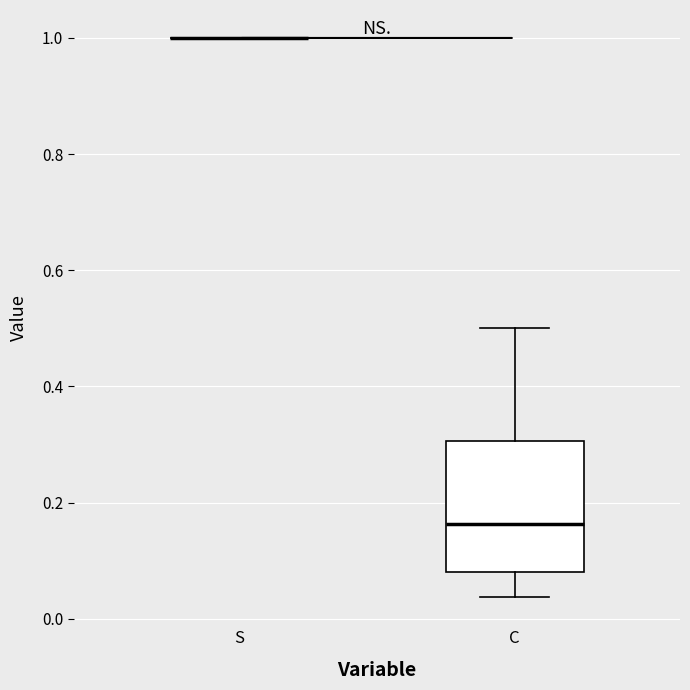

Reading left to right, transcribe this box plot: for each box, give where its median line is, the range the box spans, and where its two whiskers end, as read against the y-axis. The values are not printed on the chart, so give them approximately, as read against the axis.

S: box collapsed to a line at 1.00, whiskers 1.00 to 1.00
C: median 0.16, box 0.08 to 0.30, whiskers 0.04 to 0.50